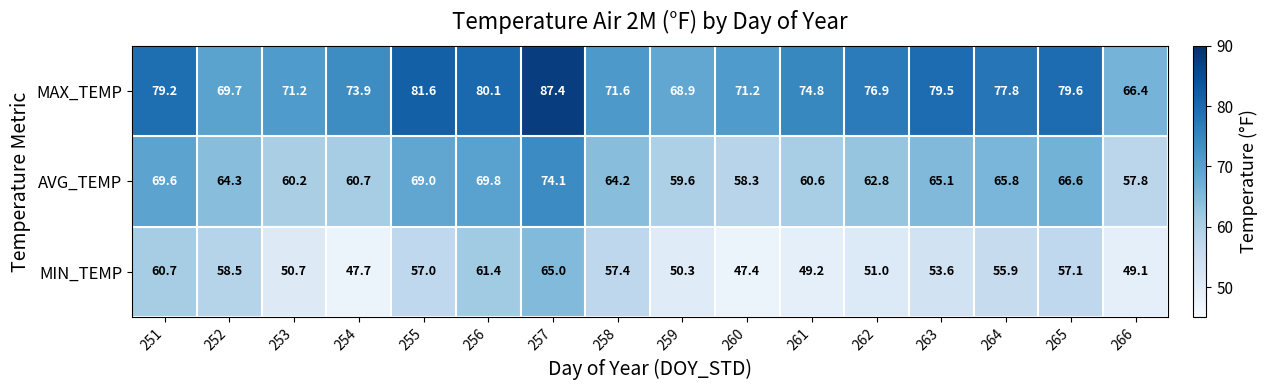

Is it true that AVG_TEMP equals 60.6 at 261?

True